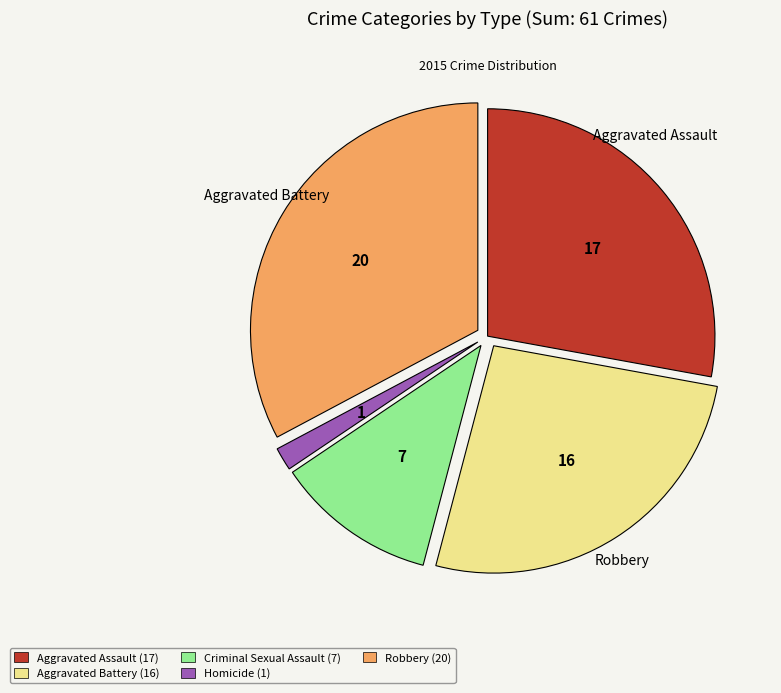

Rank the categories by value from lowest to highest.

Homicide, Criminal Sexual Assault, Aggravated Battery, Aggravated Assault, Robbery